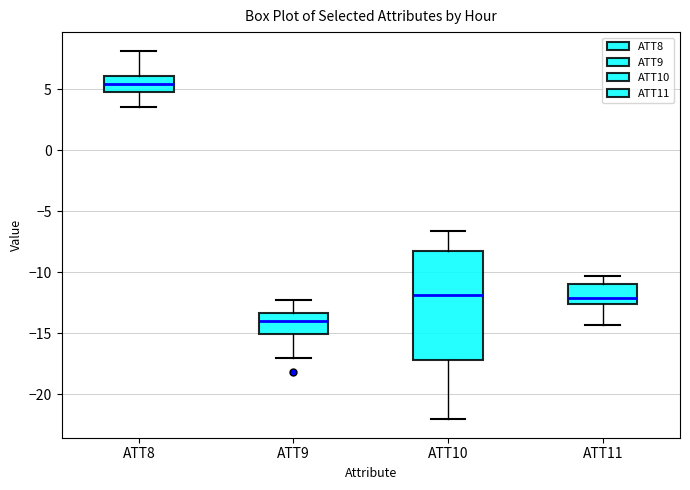

Which box has the lowest median line?

ATT9